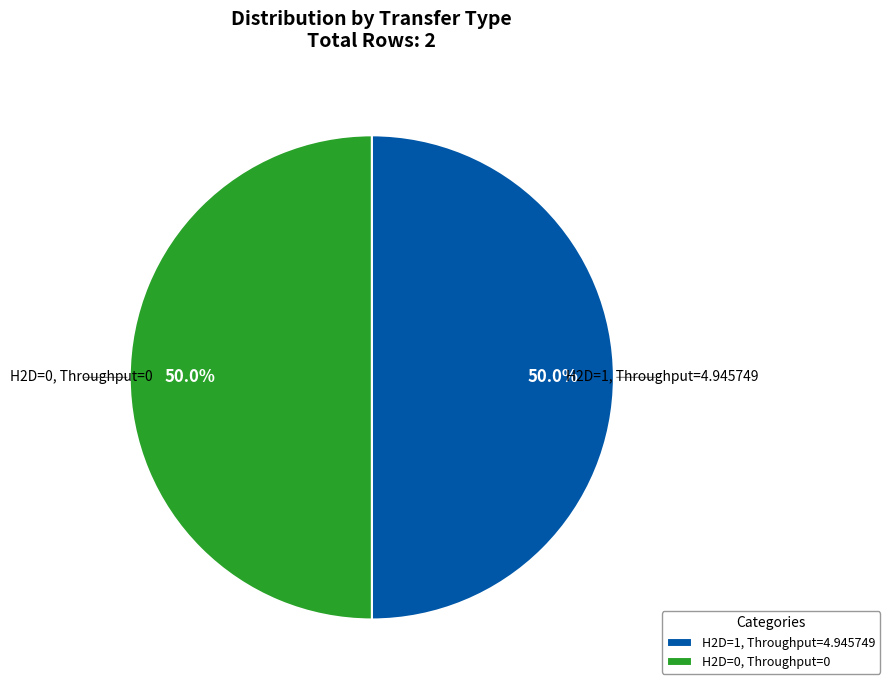

Do H2D=0, Throughput=0 and H2D=1, Throughput=4.945749 together represent more than half of the pie?

Yes